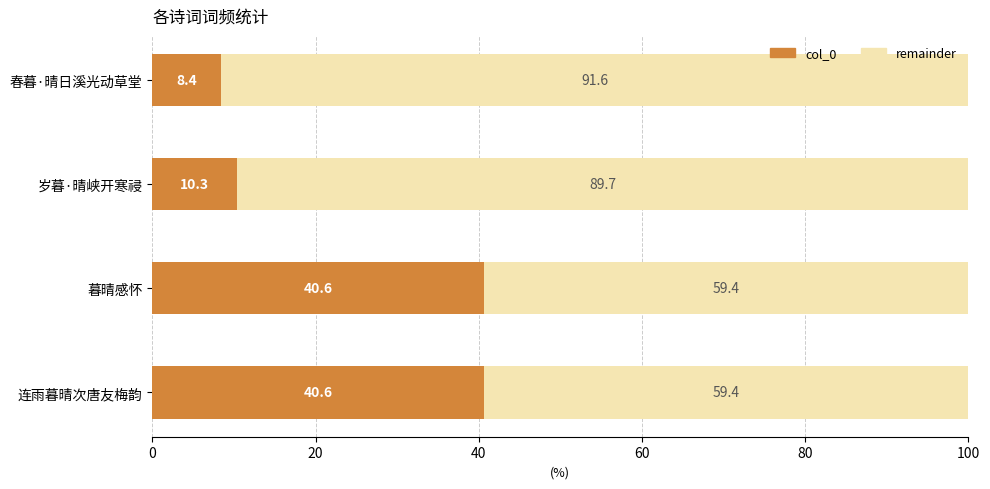

Is it true that col_0 equals 14.3 at 岁暮·晴峡开寒祲?

False